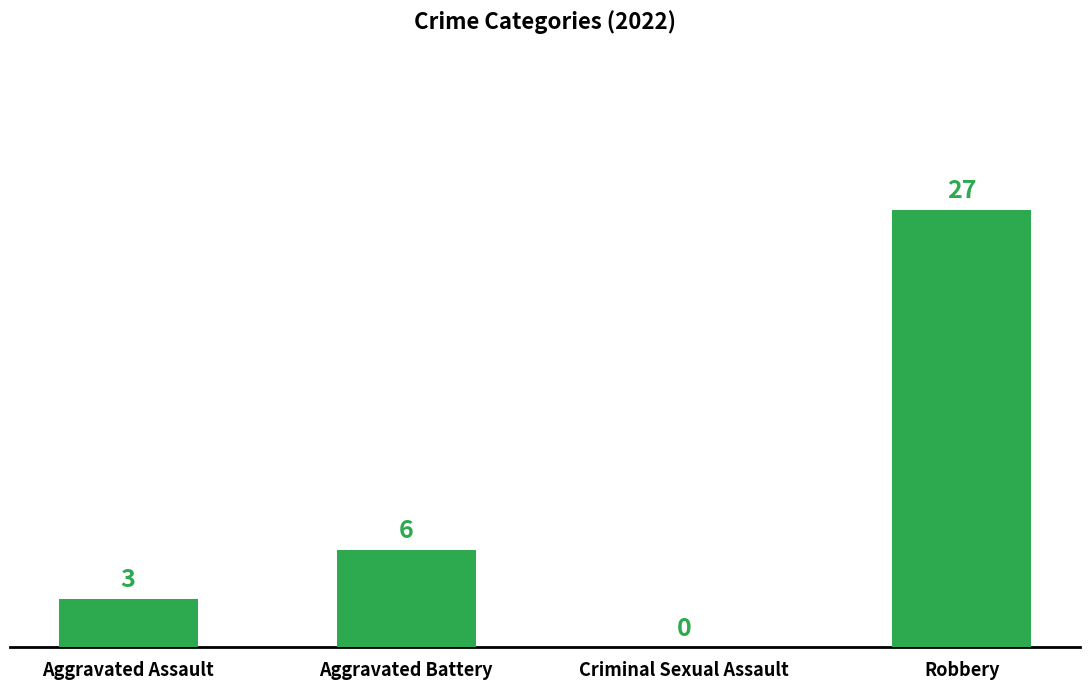

How many values are between 3 and 27?

3